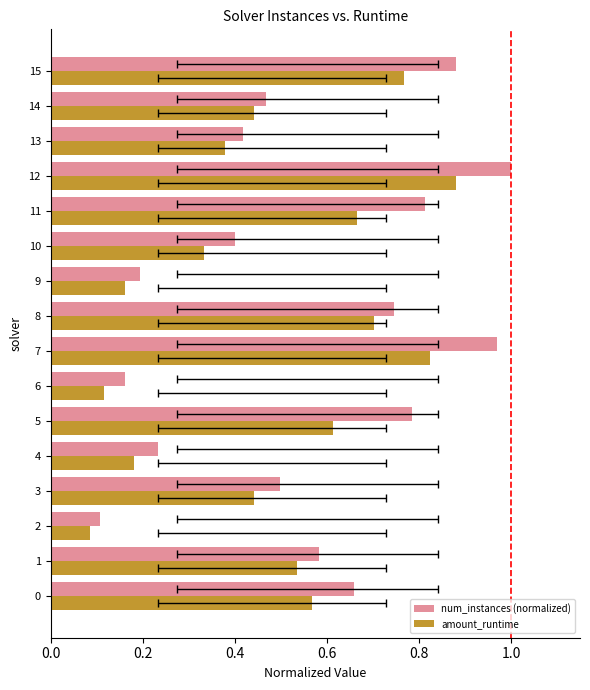

The num_instances (normalized) series shows 0.2 at 0.0. True or false?

False